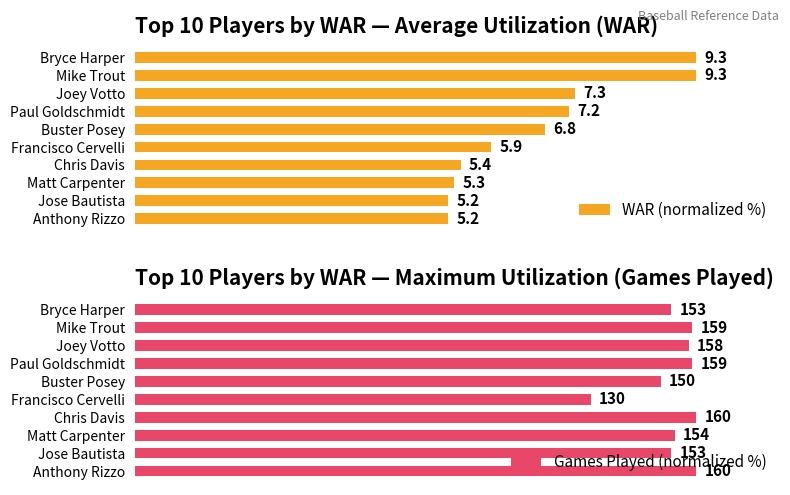

List the series in order of their overall mean, lowest first.

WAR (normalized %), Games Played (normalized %)